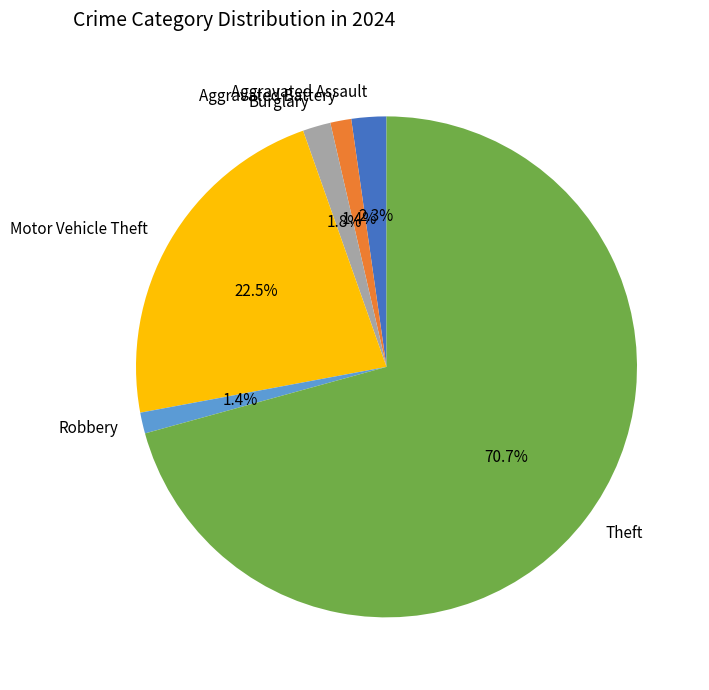

What is the total percentage of Burglary and Aggravated Battery?

3.2%